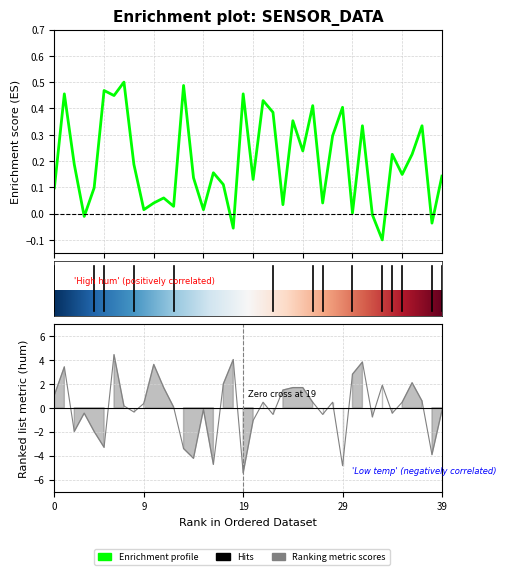

Does the chart have visible grid lines?

Yes